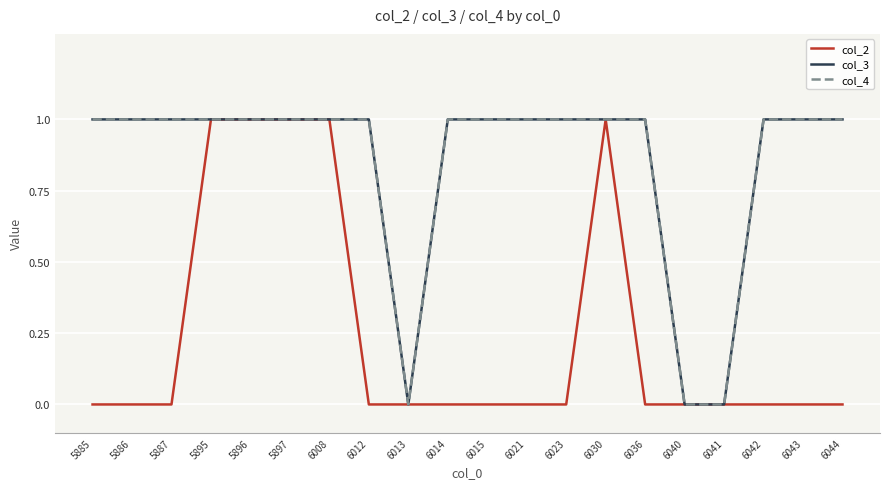

What is the value of the col_3 point at the 10th from the left?

1